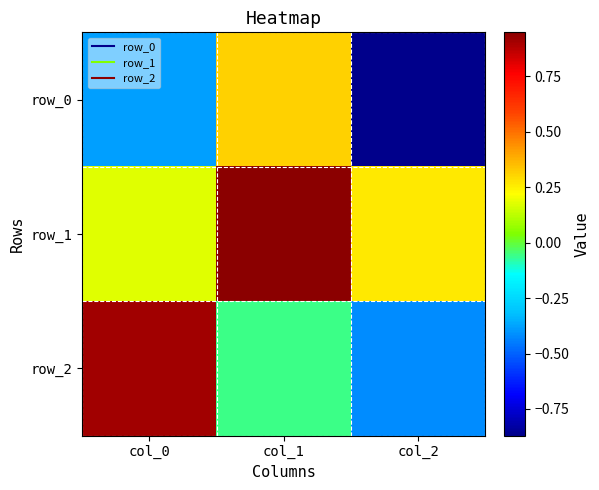

How many row_0 values are between 0 and 1?

1